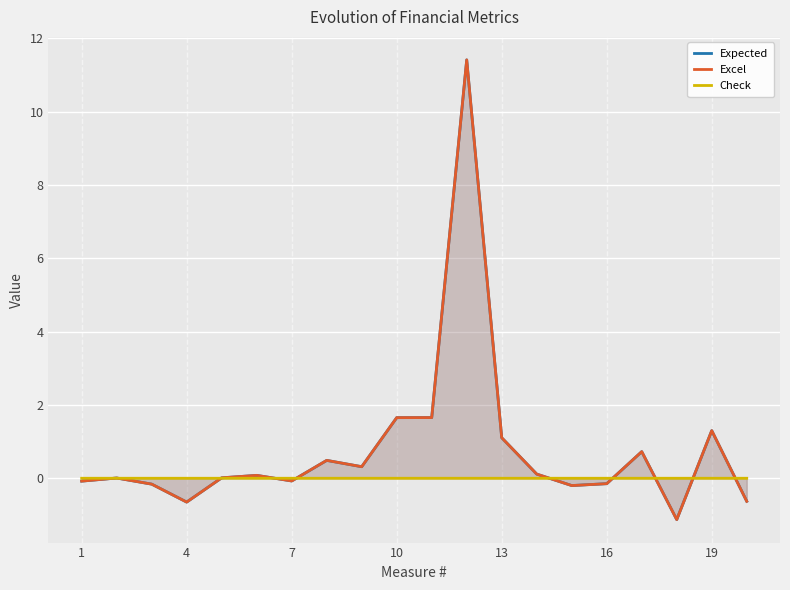

At how many categories does at least one series exceed 4?

1